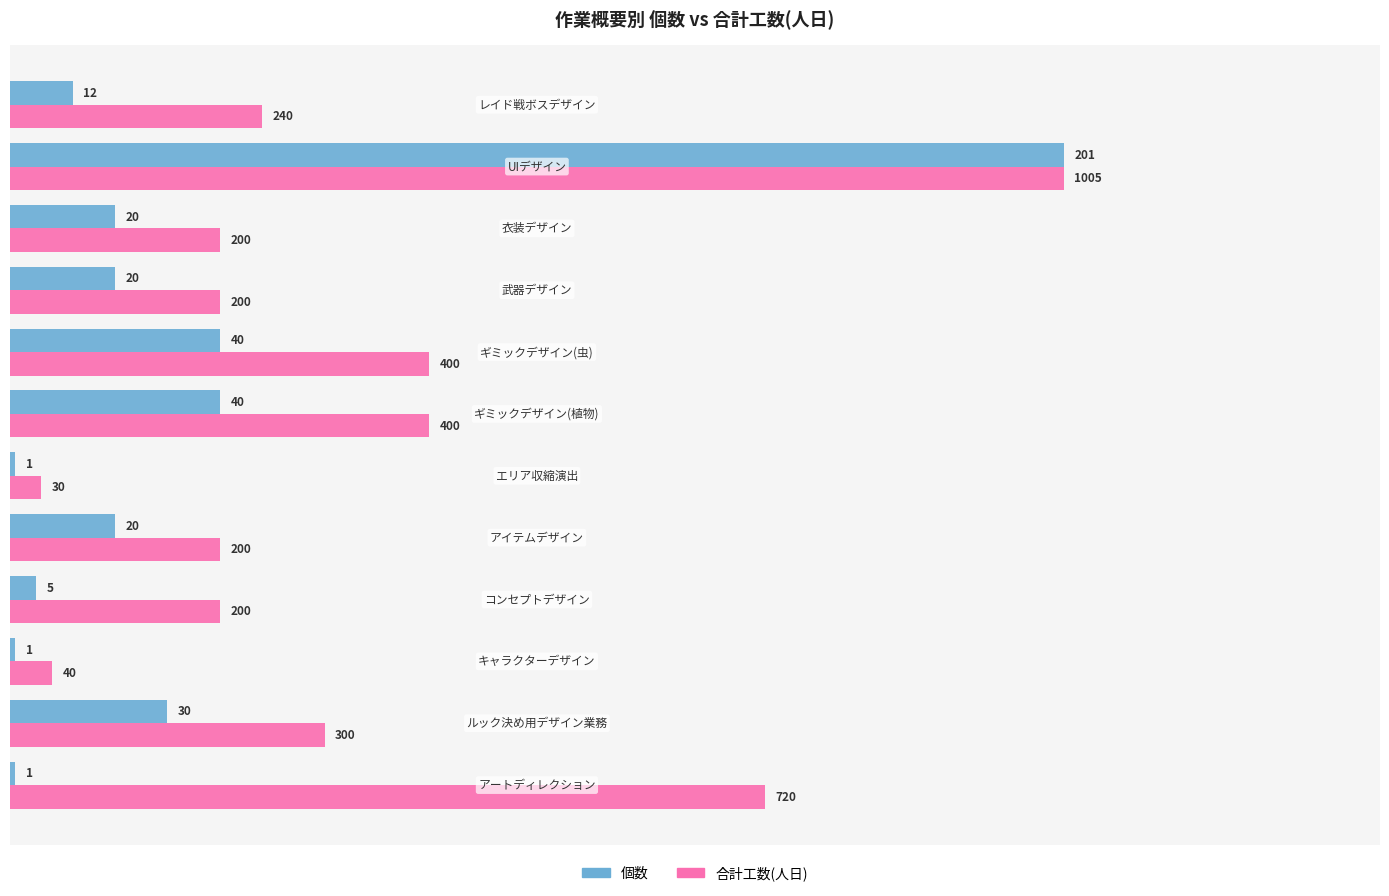

What are all the series names shown in the legend?

個数, 合計工数(人日)